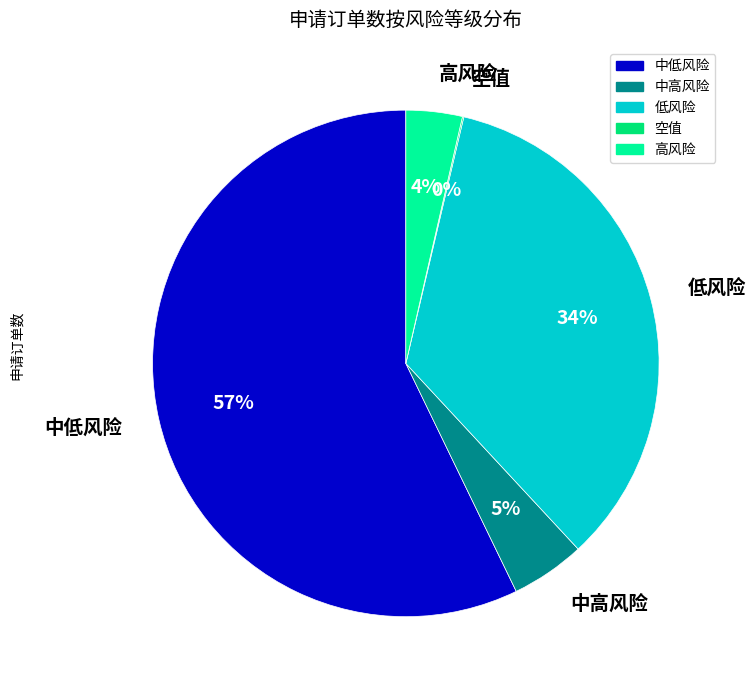

Which category has the biggest portion of the pie?

中低风险